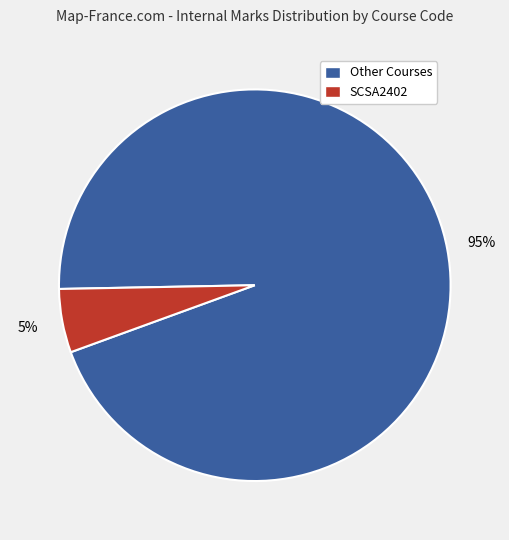

Between Other Courses and SCSA2402, which is larger?

Other Courses